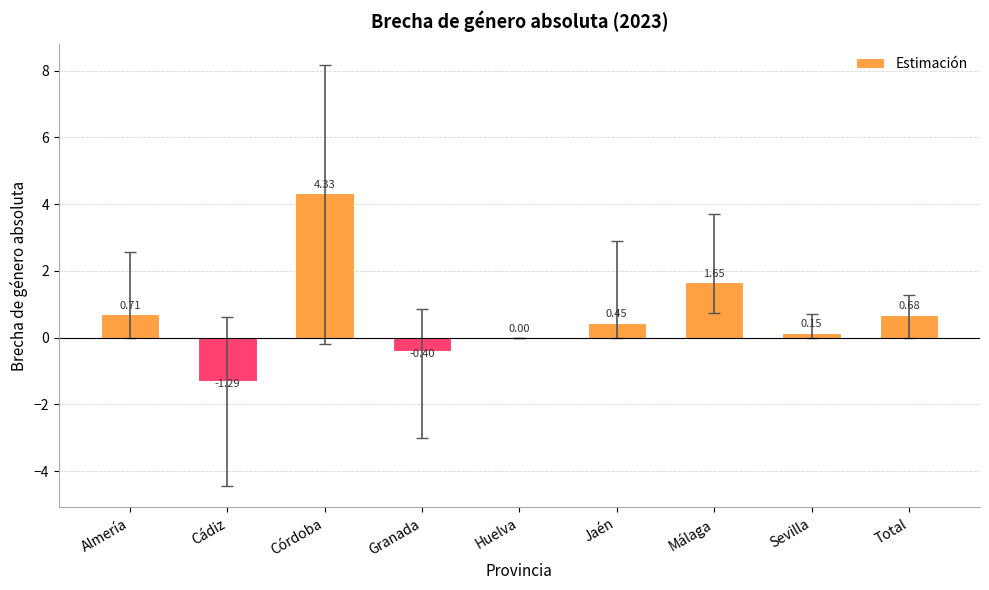

At which label does the data first exceed 0?

Almería